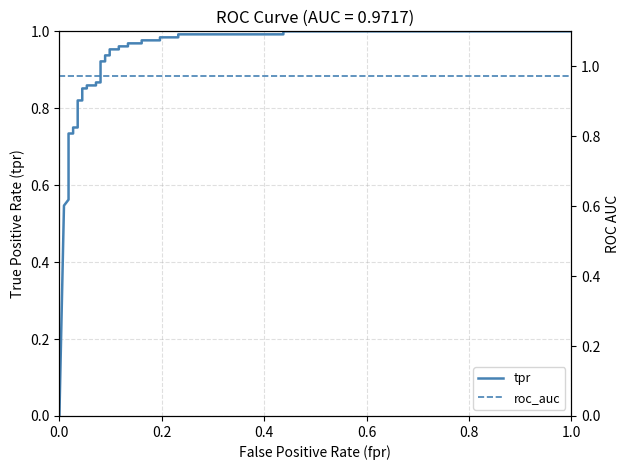

What is the highest value of the roc_auc series?

1.0